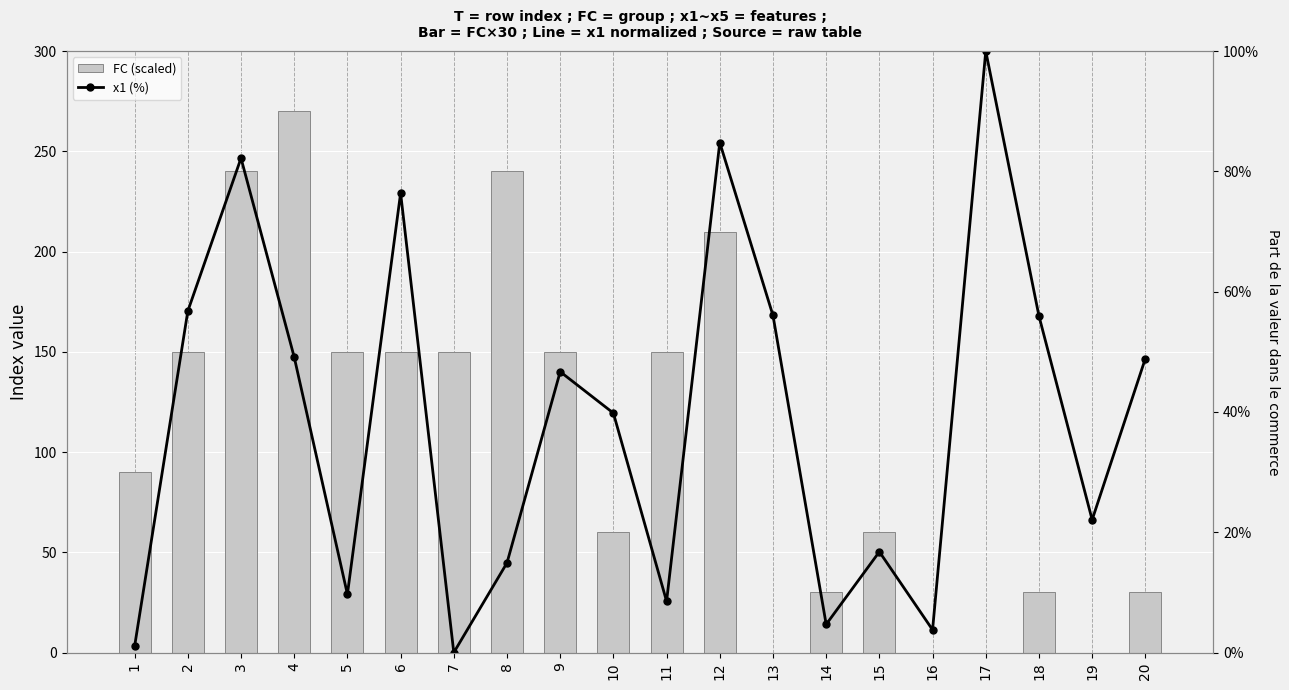

The value of x1 (%) at 11 is 12.6. True or false?

False